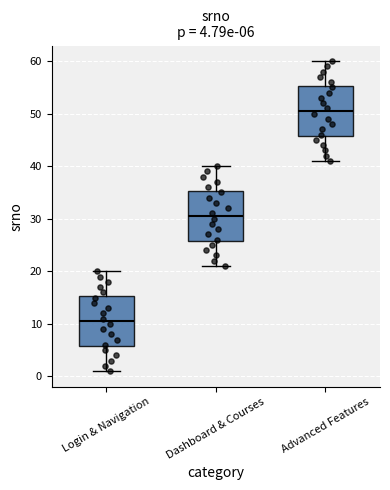

Which box's median line is the lowest?

Login & Navigation